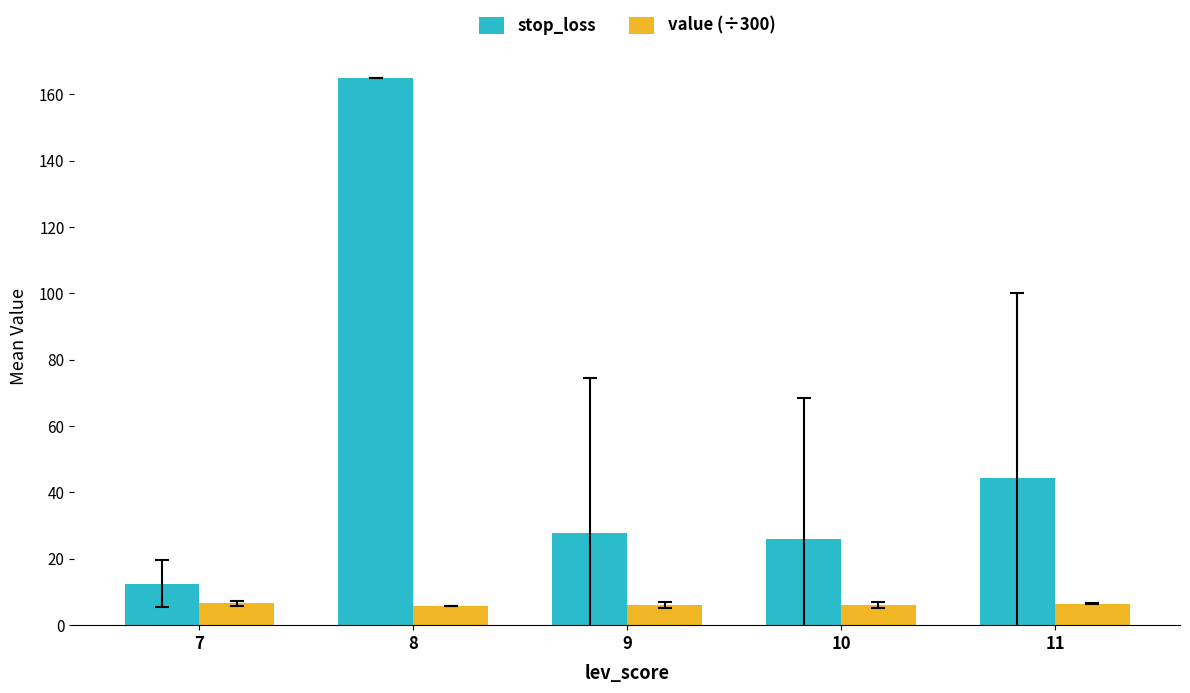

List the series in order of their overall mean, highest first.

stop_loss, value (÷300)